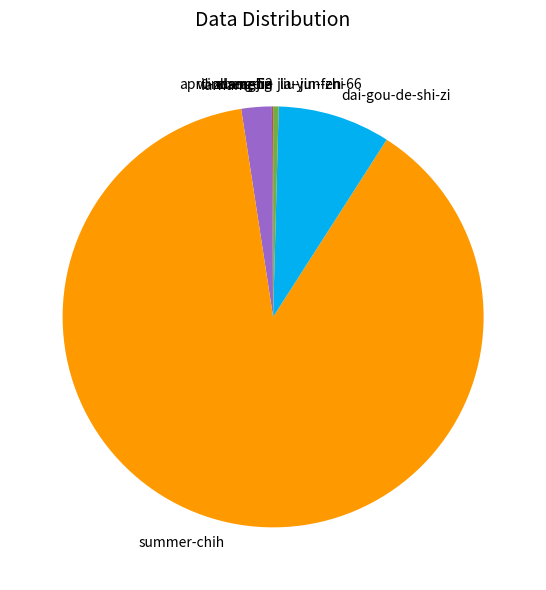

Is there a majority slice in this chart?

Yes